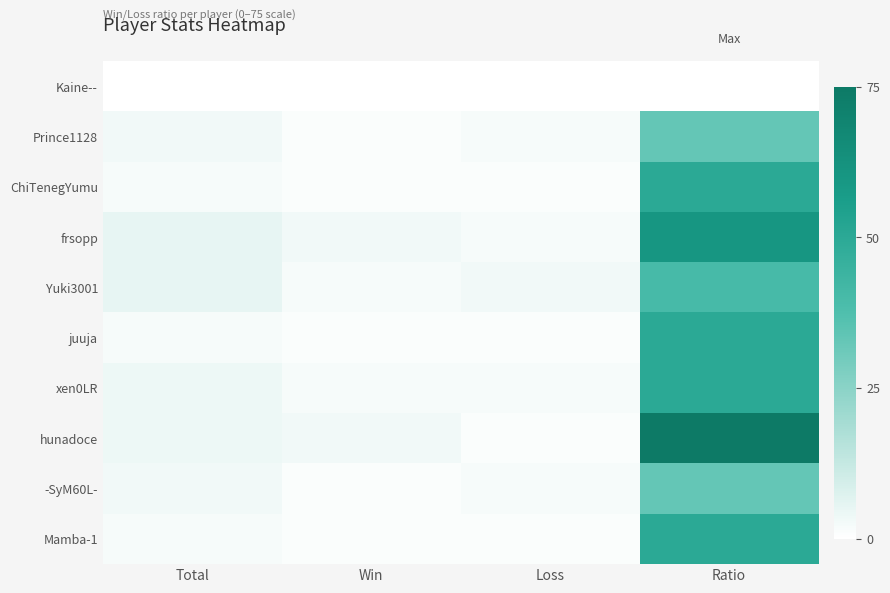

What is the difference between the highest and lowest values at Total?

5